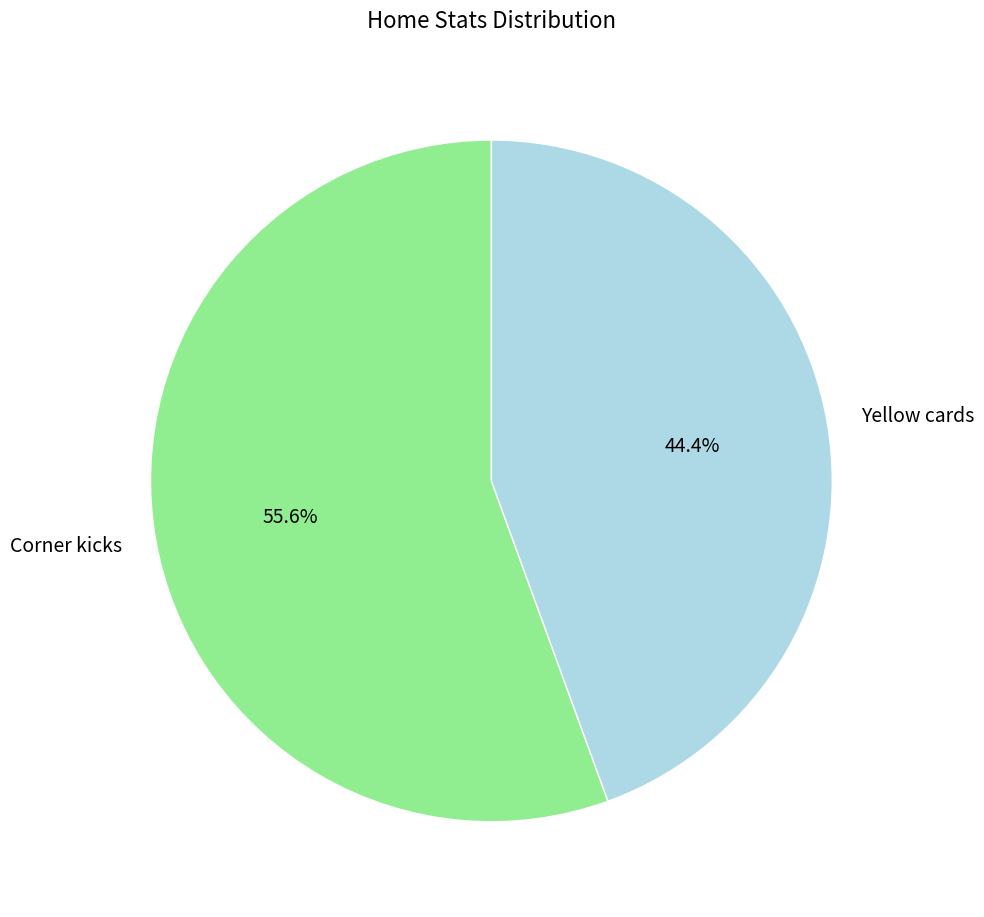

Is there a majority slice in this chart?

Yes